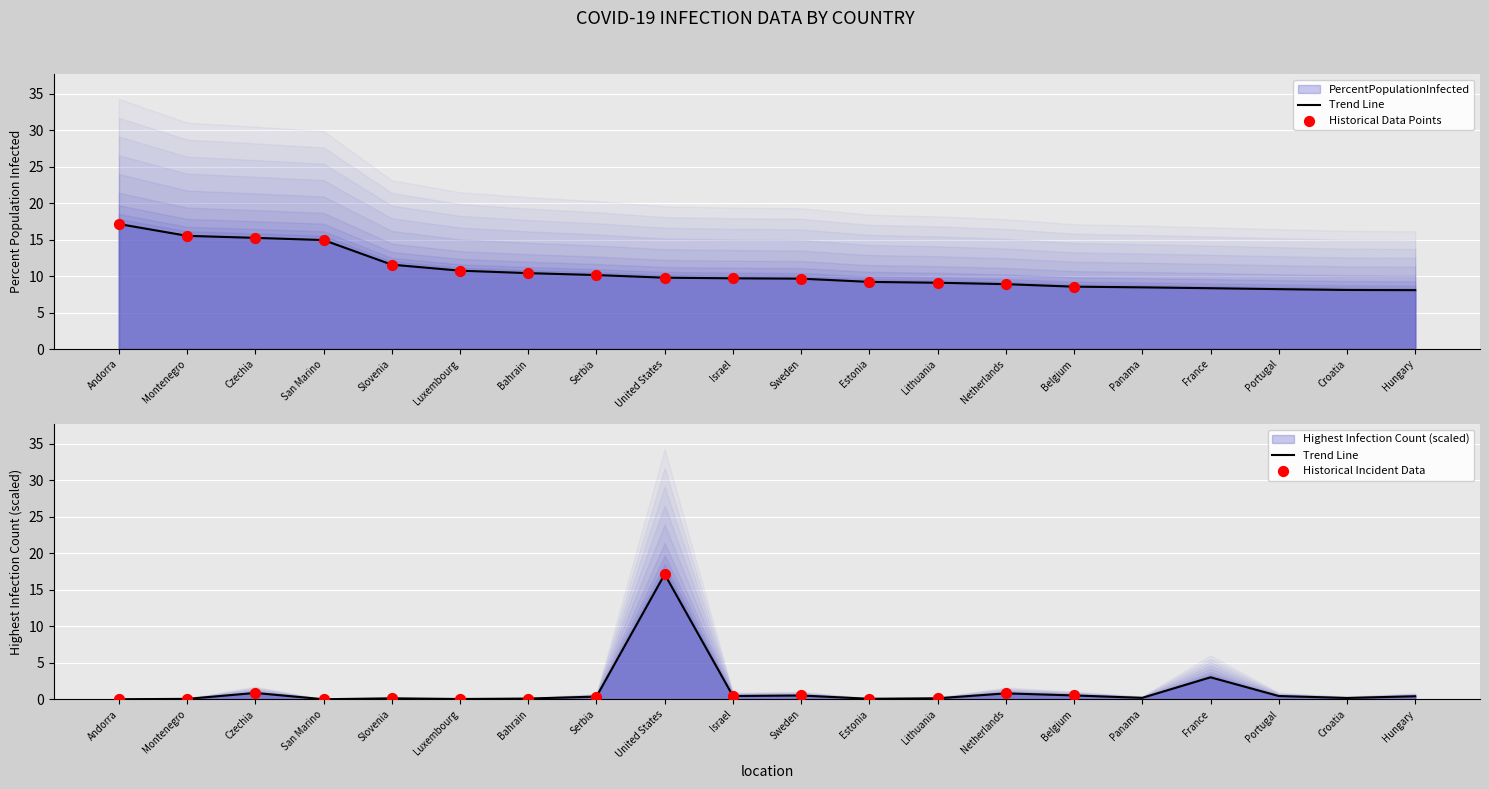

Which series has the widest spread of Y values?

highestinfectioncount_scaled